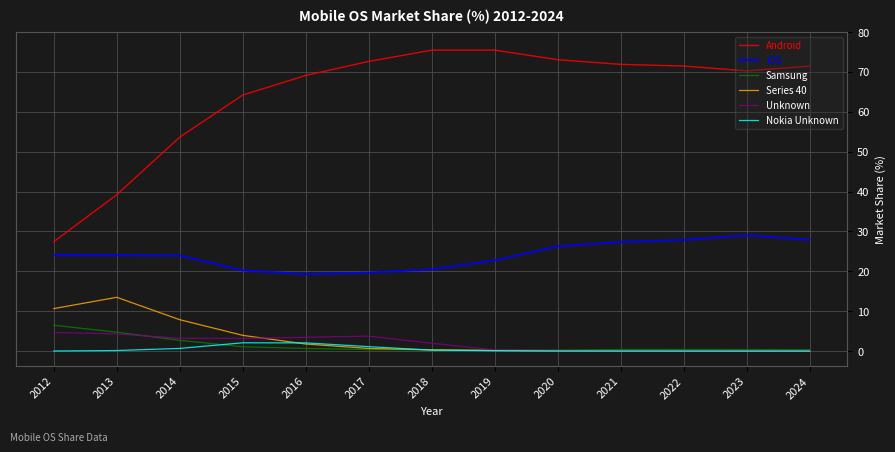

True or false: Samsung has a value of 0.4 at 2017.

True